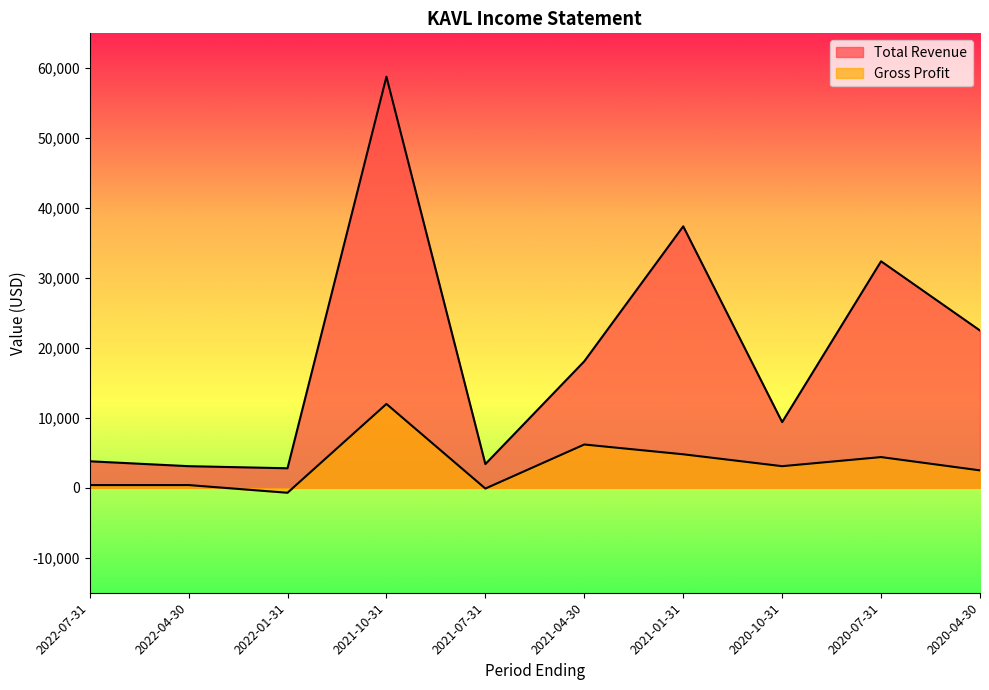

How many lines are shown in the chart?

2